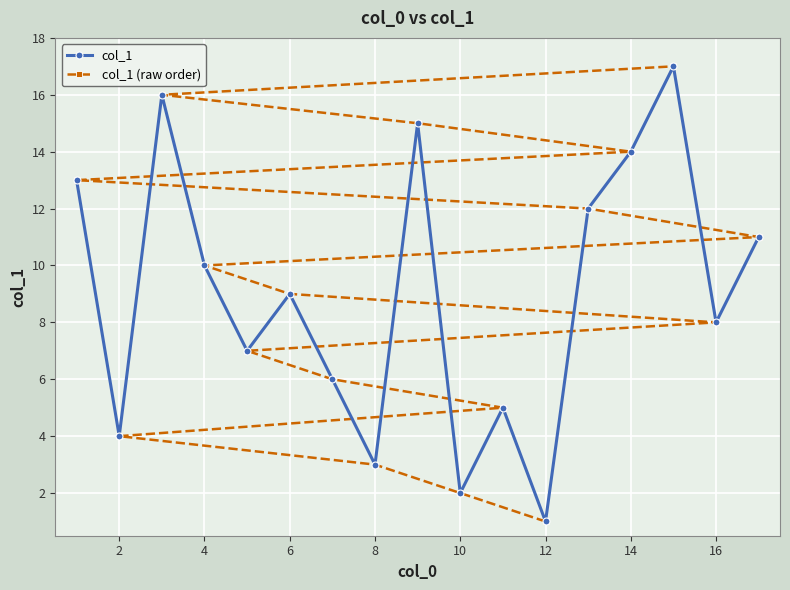

How many categories are shown in the chart?

17